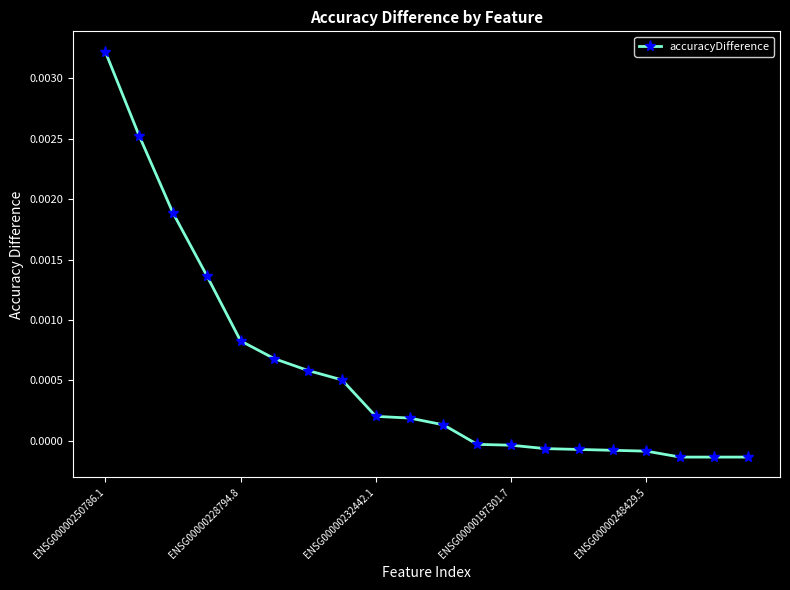

Which category has the highest value across all series?

ENSG00000250786.1